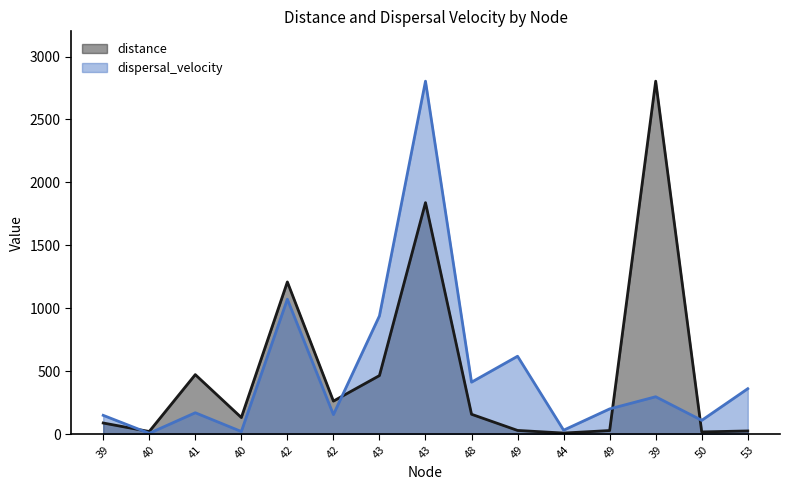

How many data points does each series have?

15